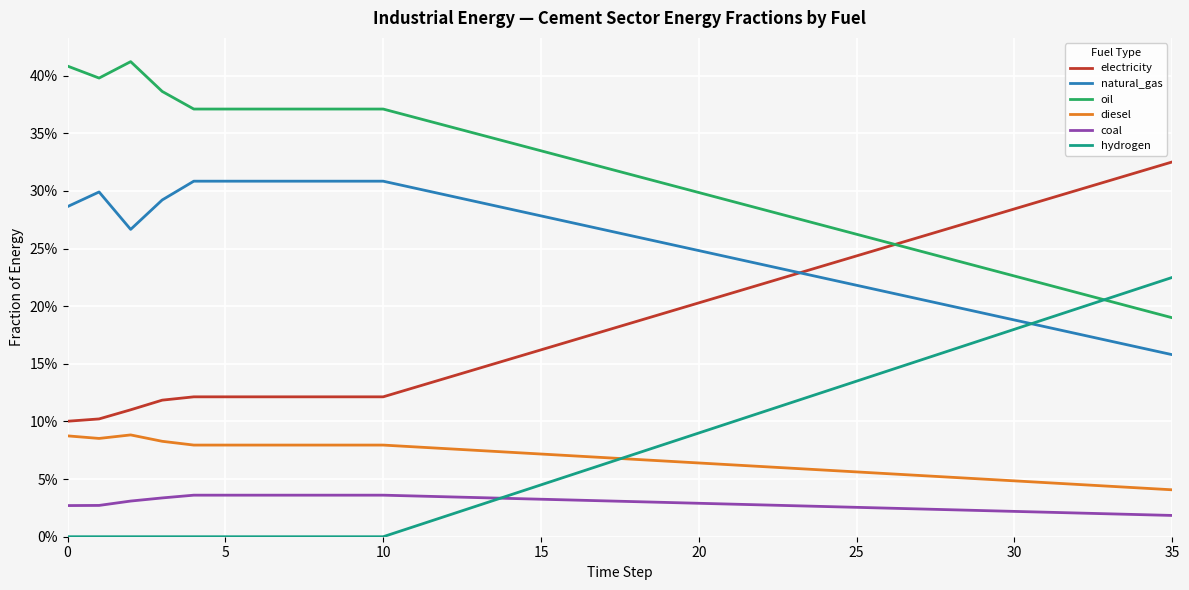

Does the chart display data point markers on the line(s)?

No